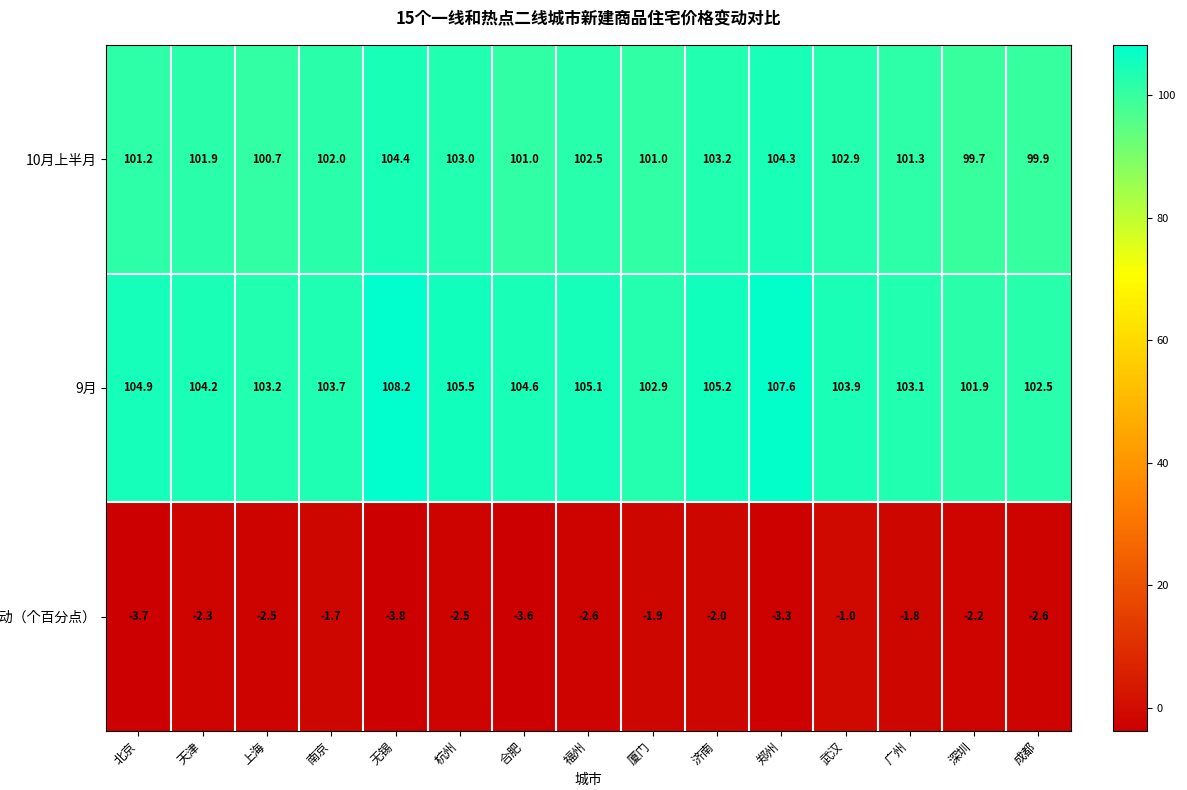

Count the number of categories in the chart.

15